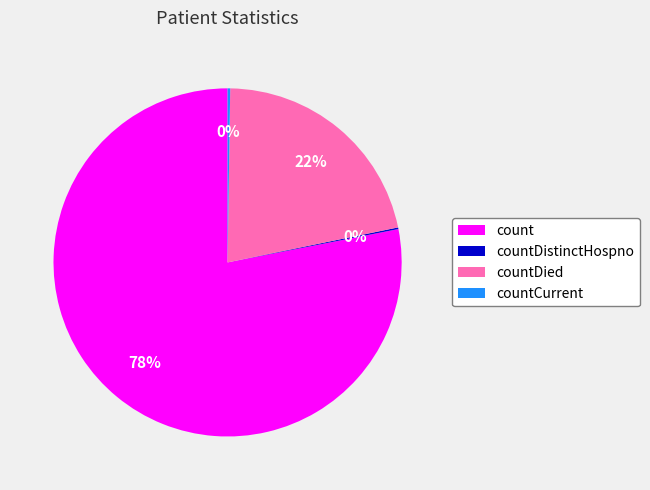

The countDied slice represents 22% of the pie. True or false?

True